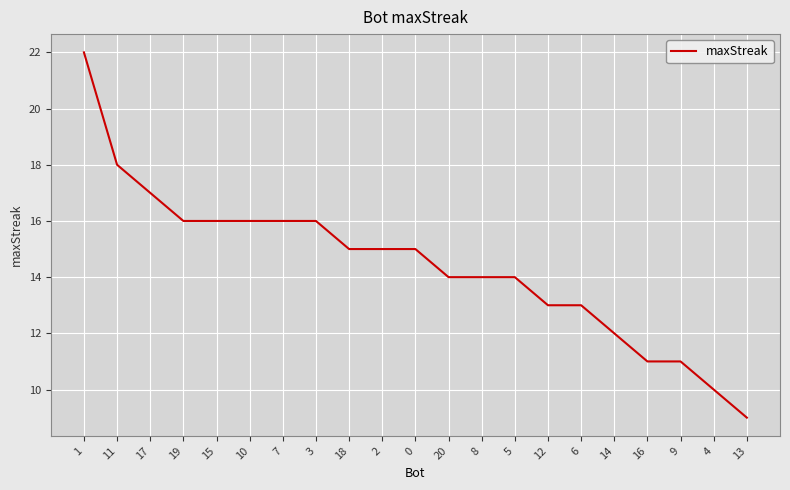

What is the maximum value shown in the chart?

22